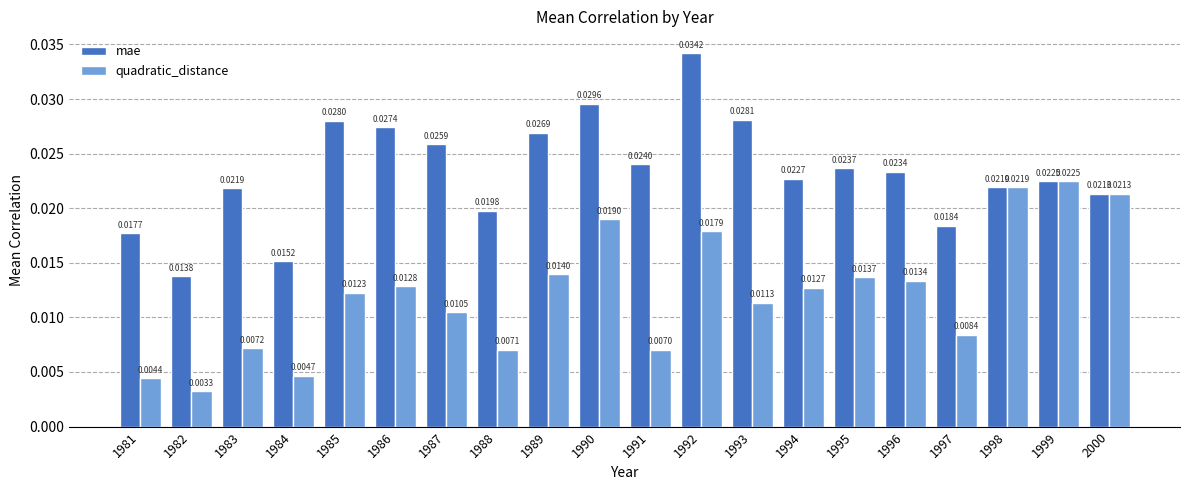

Rank the series by their maximum value, from lowest to highest.

quadratic_distance, mae